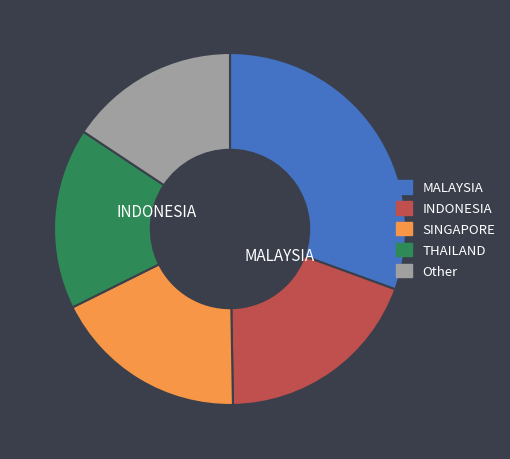

Is there a majority slice in this chart?

No